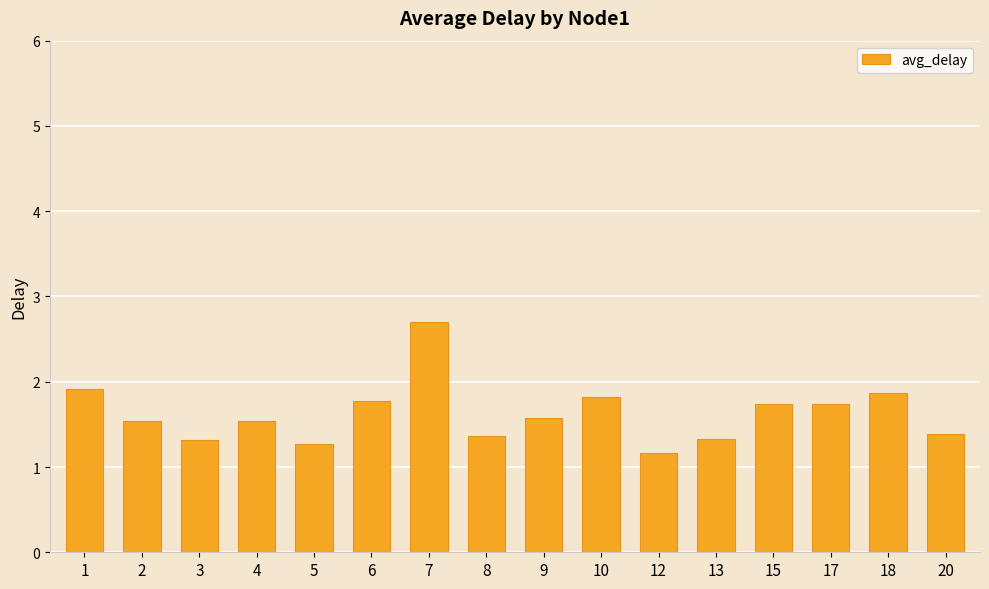

What is the smallest value displayed?

1.2